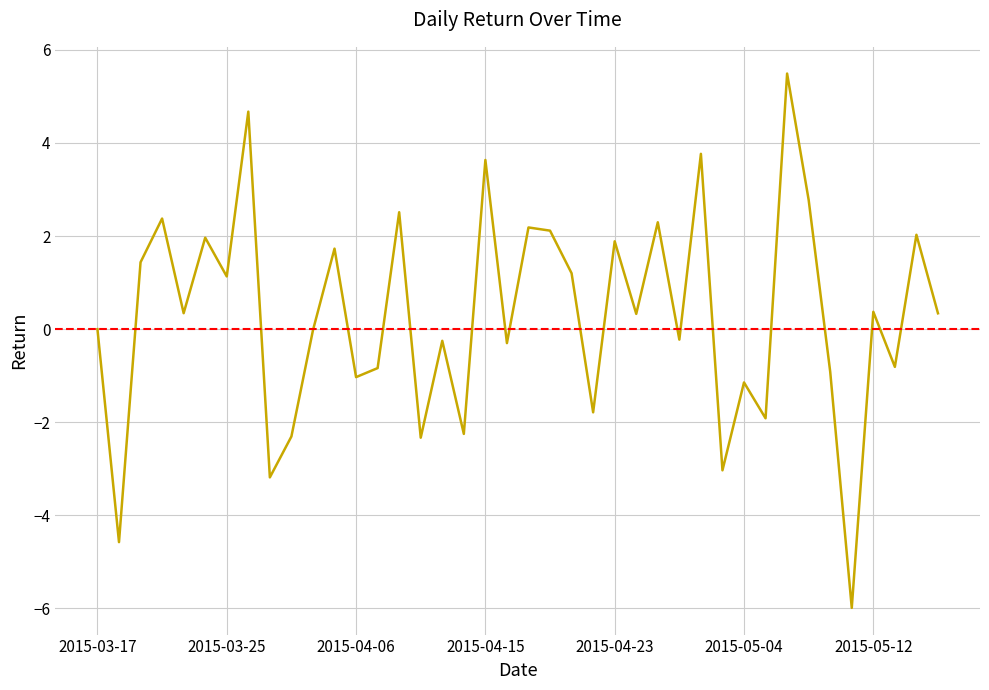

Does the chart display data point markers on the line(s)?

No